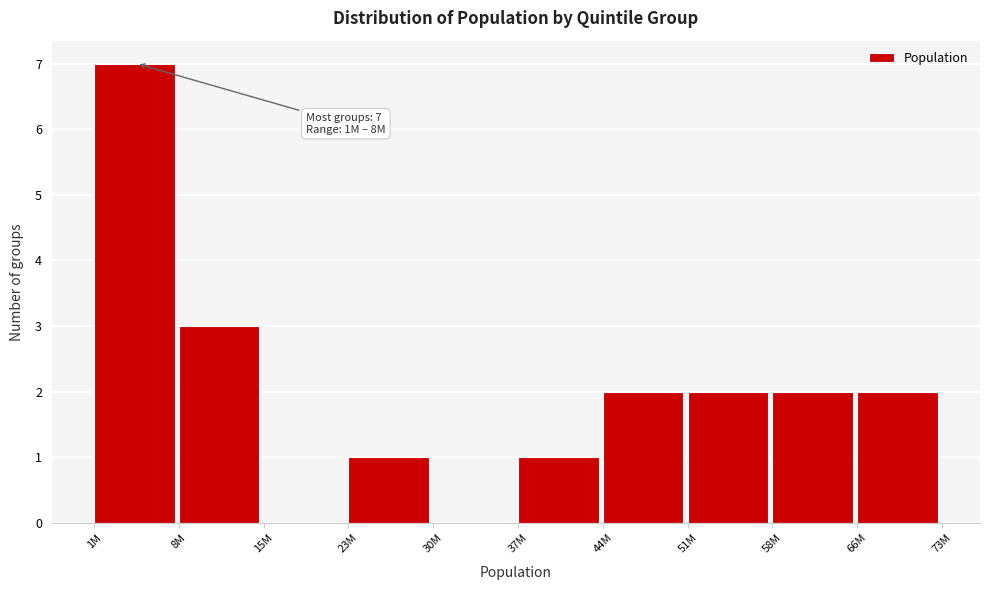

Reading left to right, transcribe all the data shown in this chart.

1M=7	8M=3	15M=0	23M=1	30M=0	37M=1	44M=2	51M=2	58M=2	66M=2